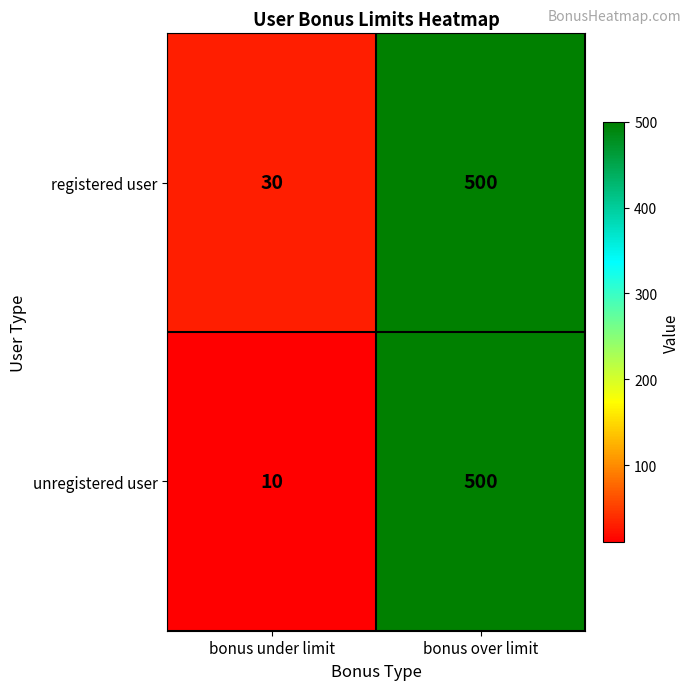

What is the approximate value of unregistered user at bonus over limit, to the nearest 50?

500